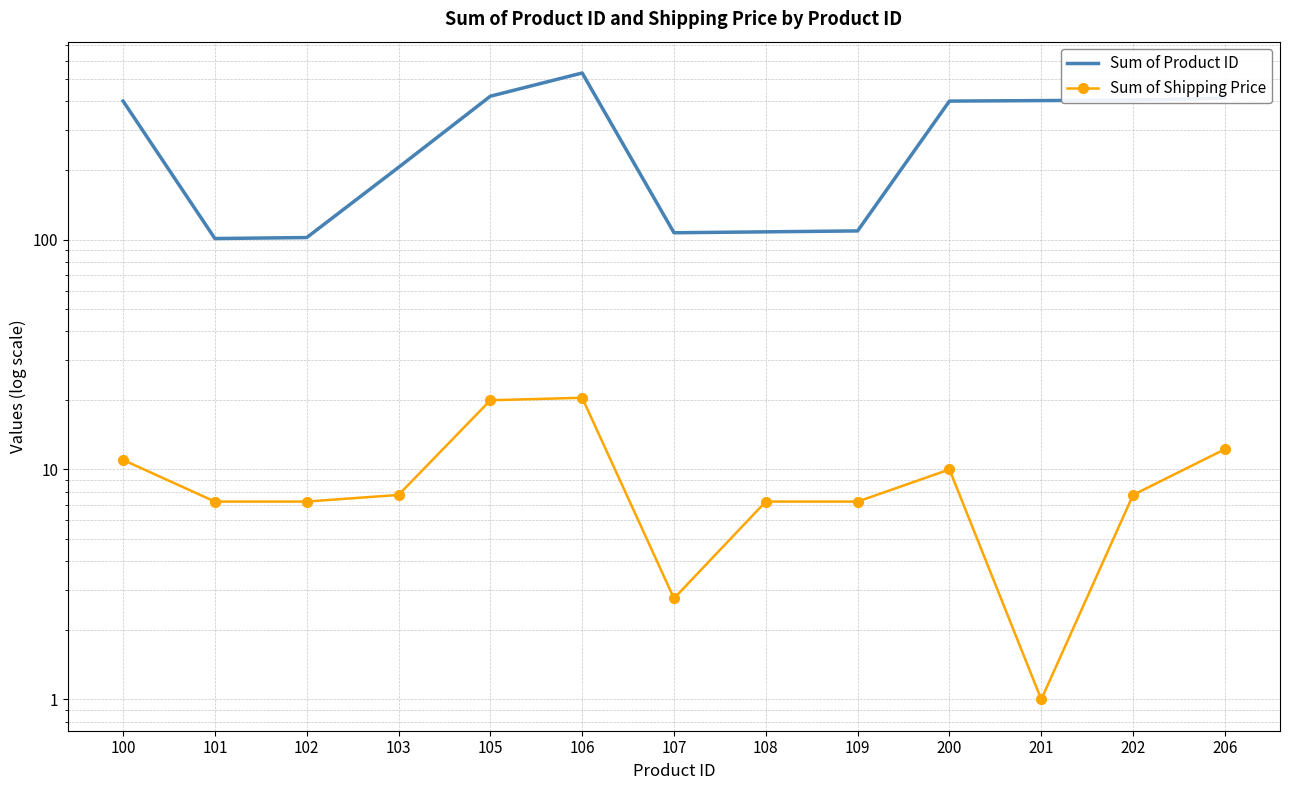

Rank the series by their maximum value, from highest to lowest.

Sum of Product ID, Sum of Shipping Price